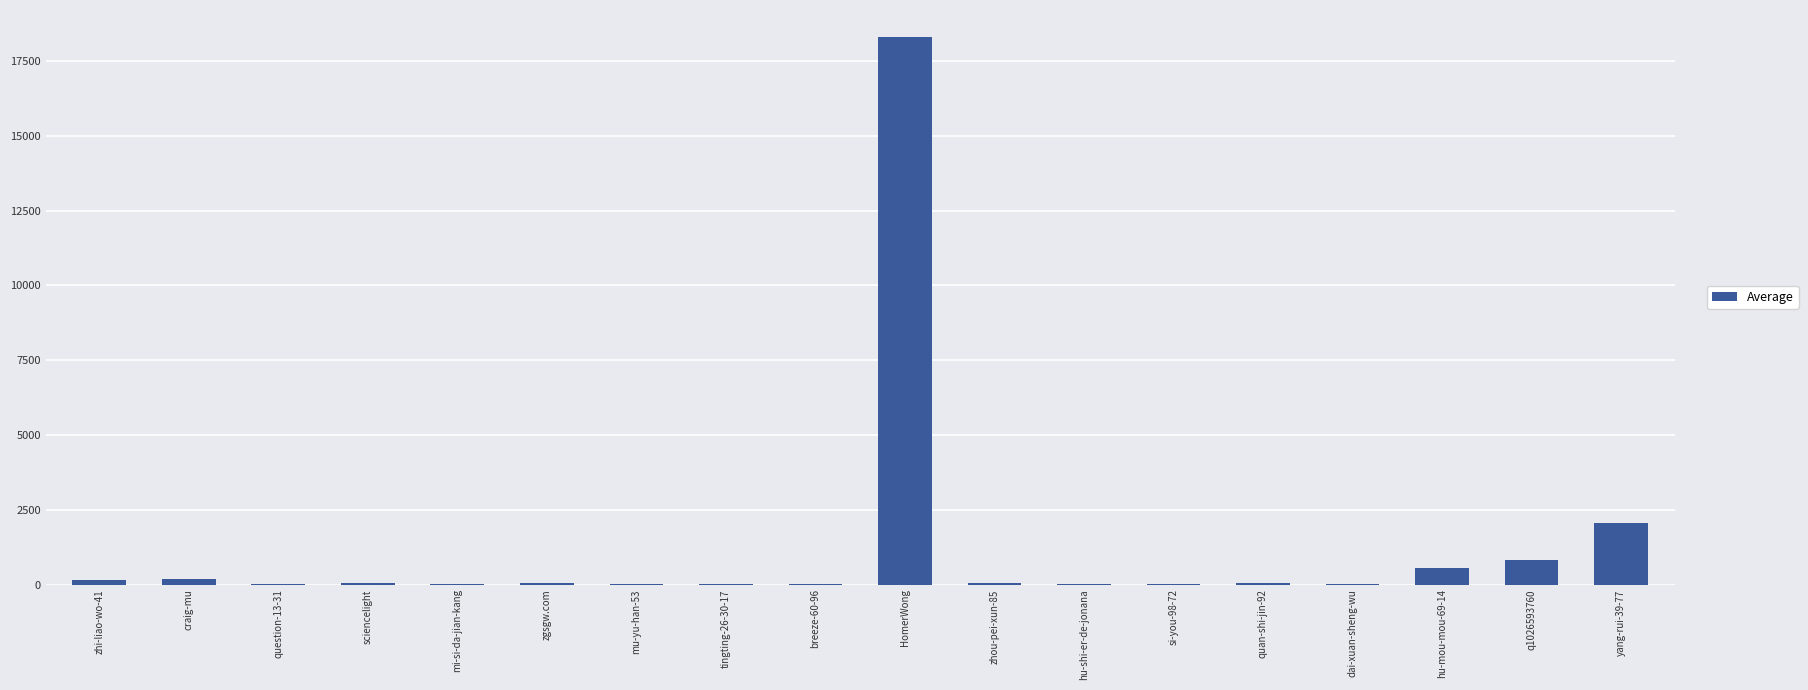

What is the maximum value shown in the chart?

18292